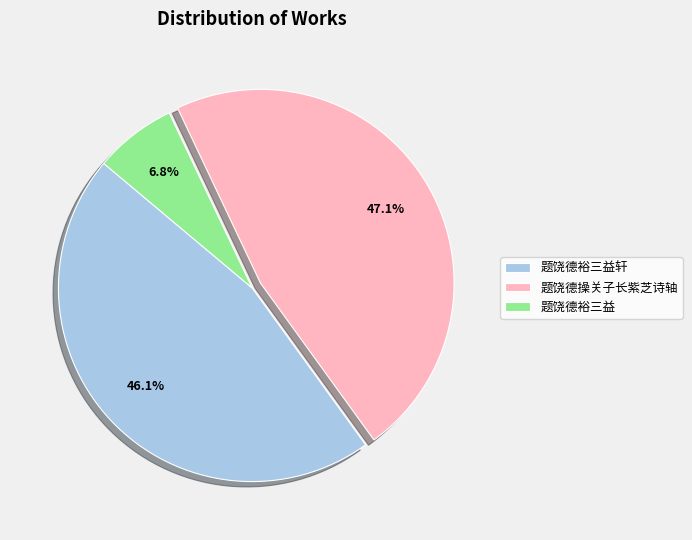

Which slice is the largest?

题饶德操关子长紫芝诗轴